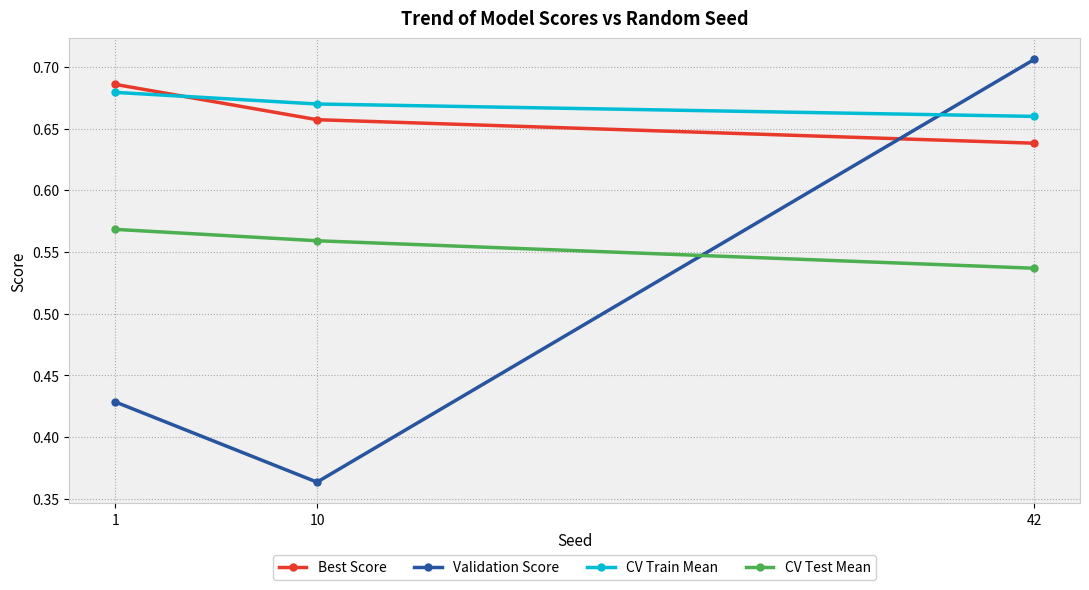

What is the sum of all Best Score values?

2.0